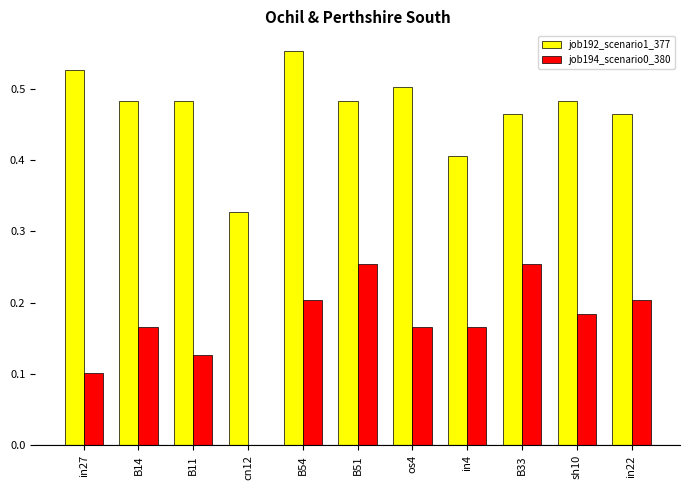

Which series has the largest total across all categories?

job192_scenario1_377